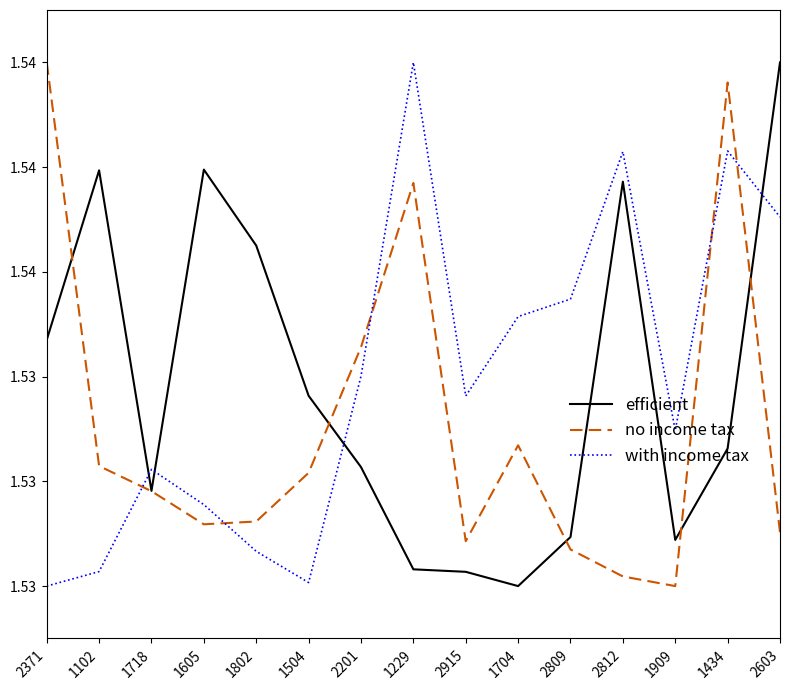

Is this an area chart (filled region under the line)?

No